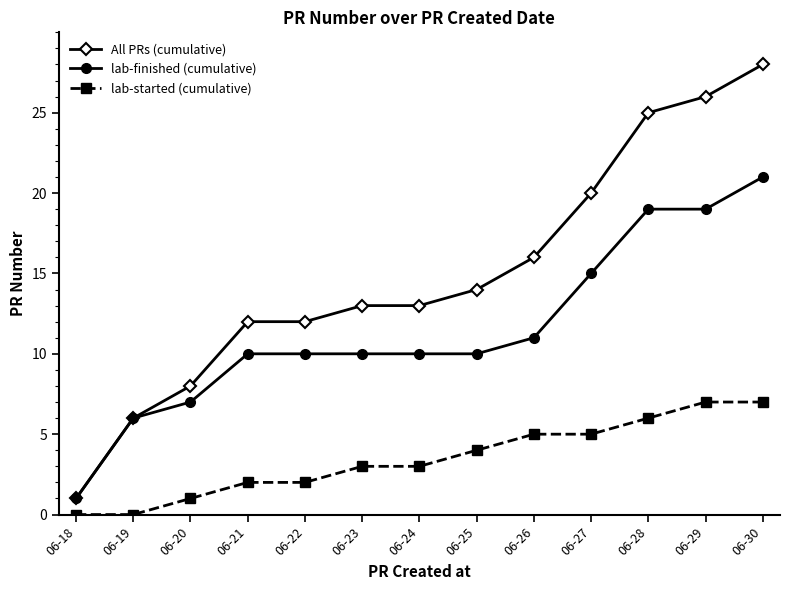

At which category does the chart reach its peak across all series?

06-30